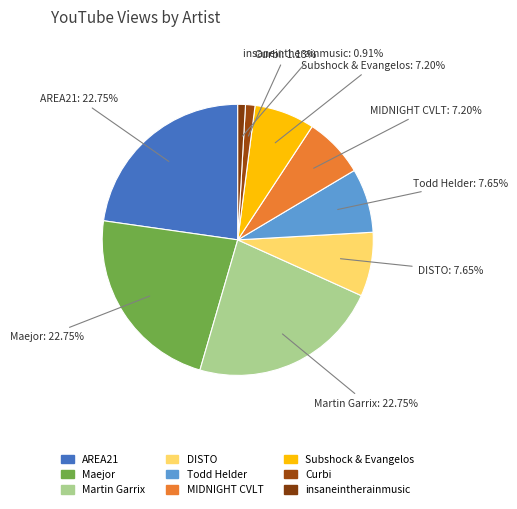

Count the number of slices in the pie.

9